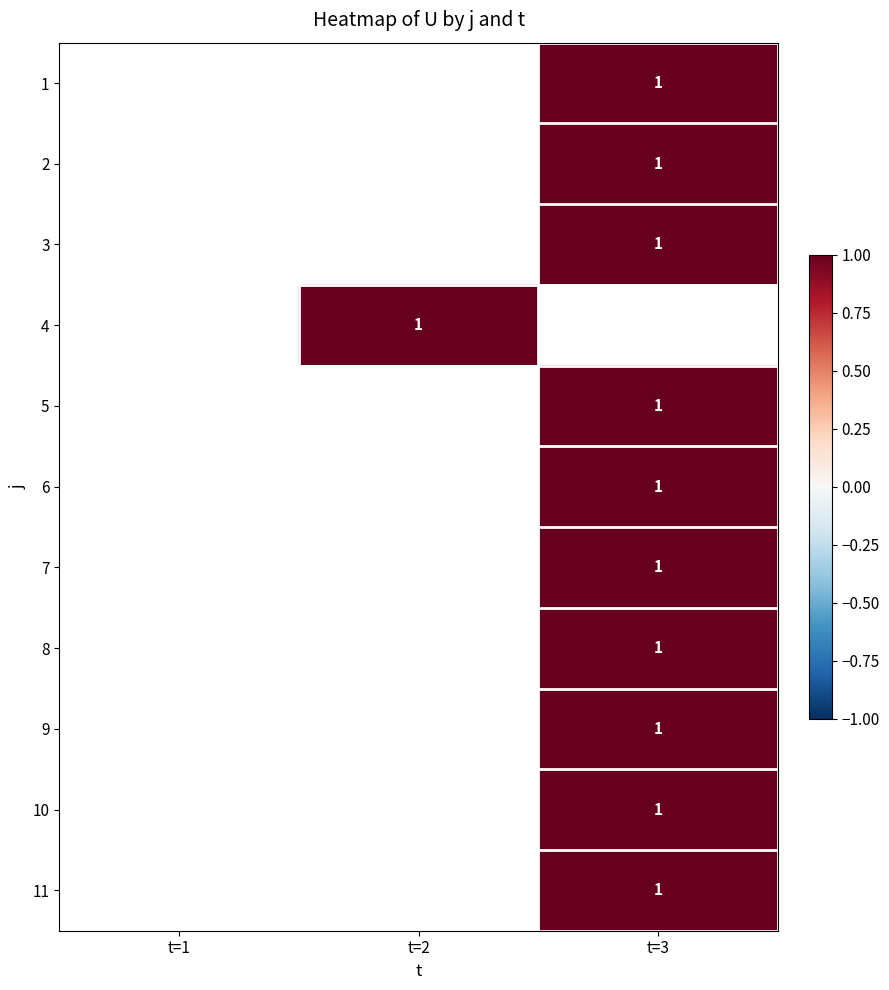

Between t=1 and t=3, which is larger?

t=3